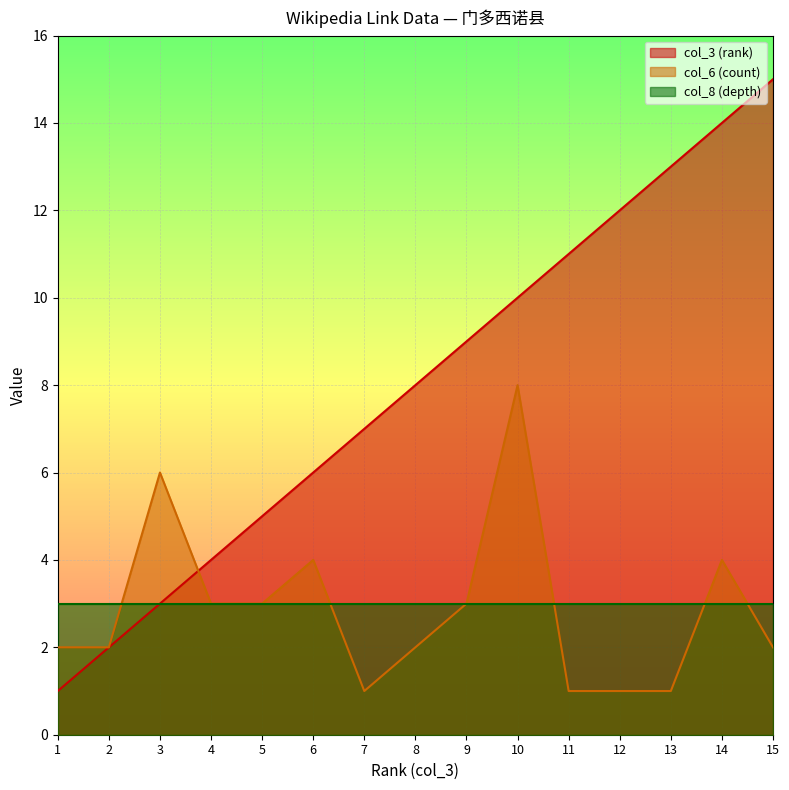

List the series in order of their peak value, lowest first.

col_8 (depth), col_6 (count), col_3 (rank)